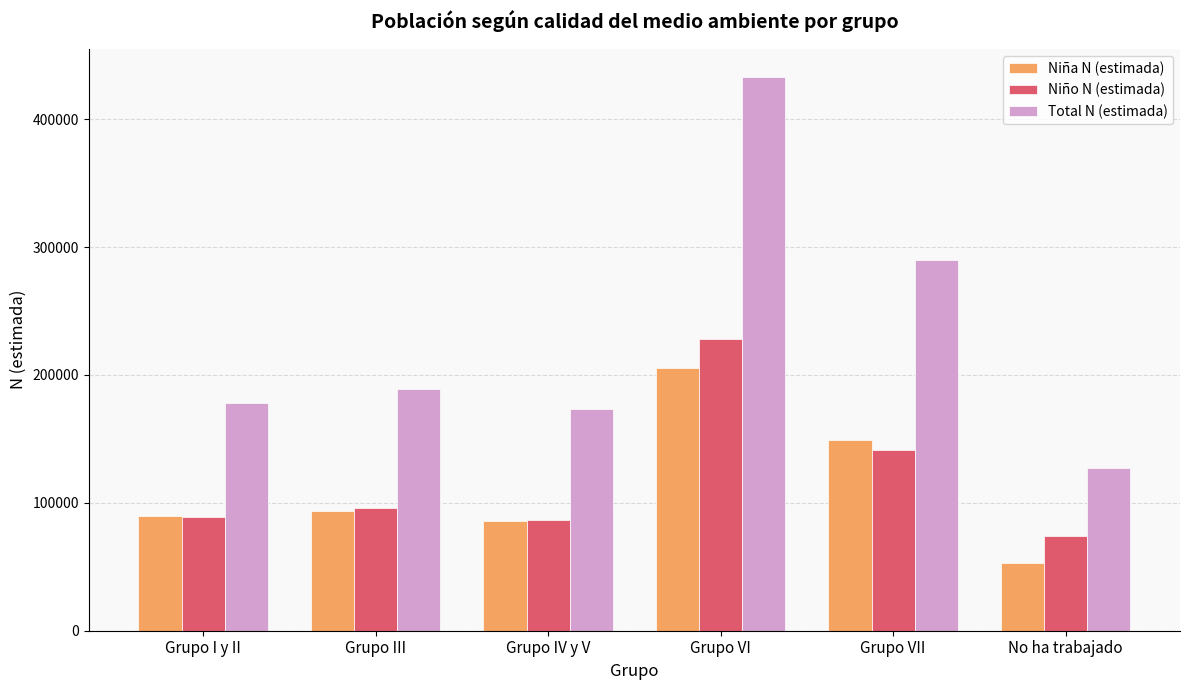

At which label is Niña N (estimada) closest to 129258?

Grupo VII